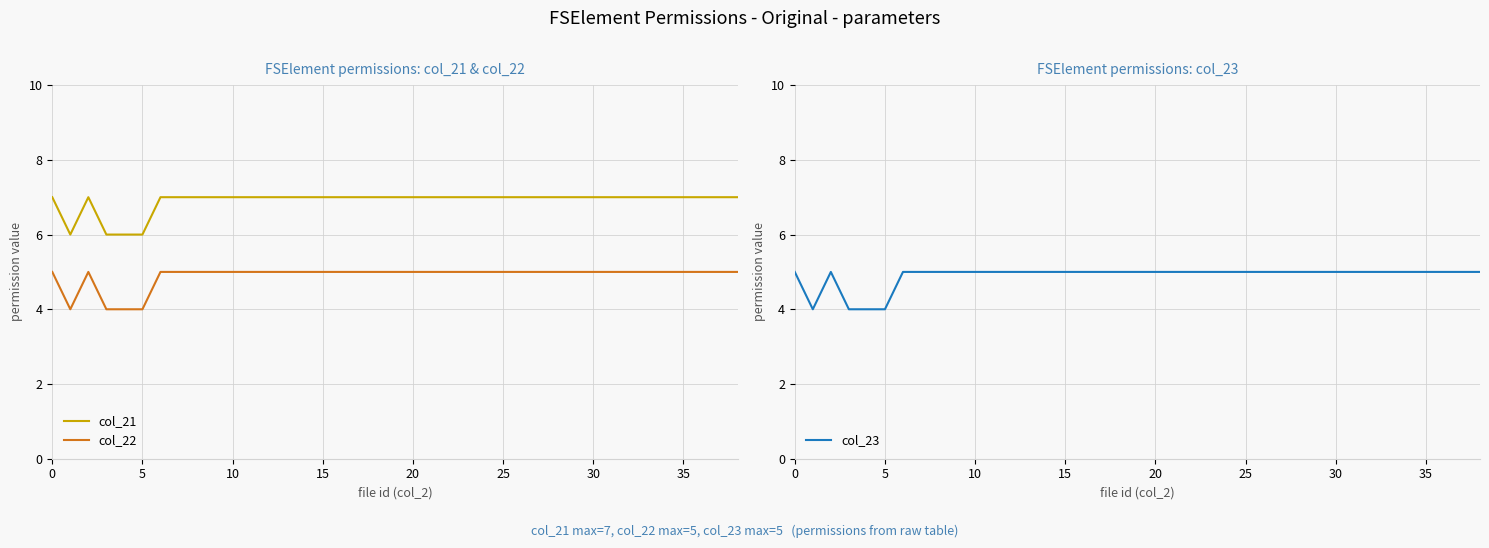

What is the average value of the col_23 series?

5